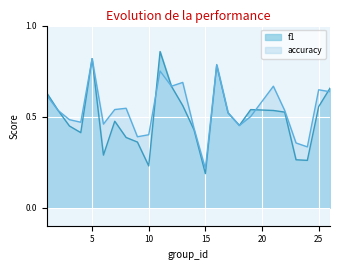

What is the approximate value of f1 at 22?

0.5